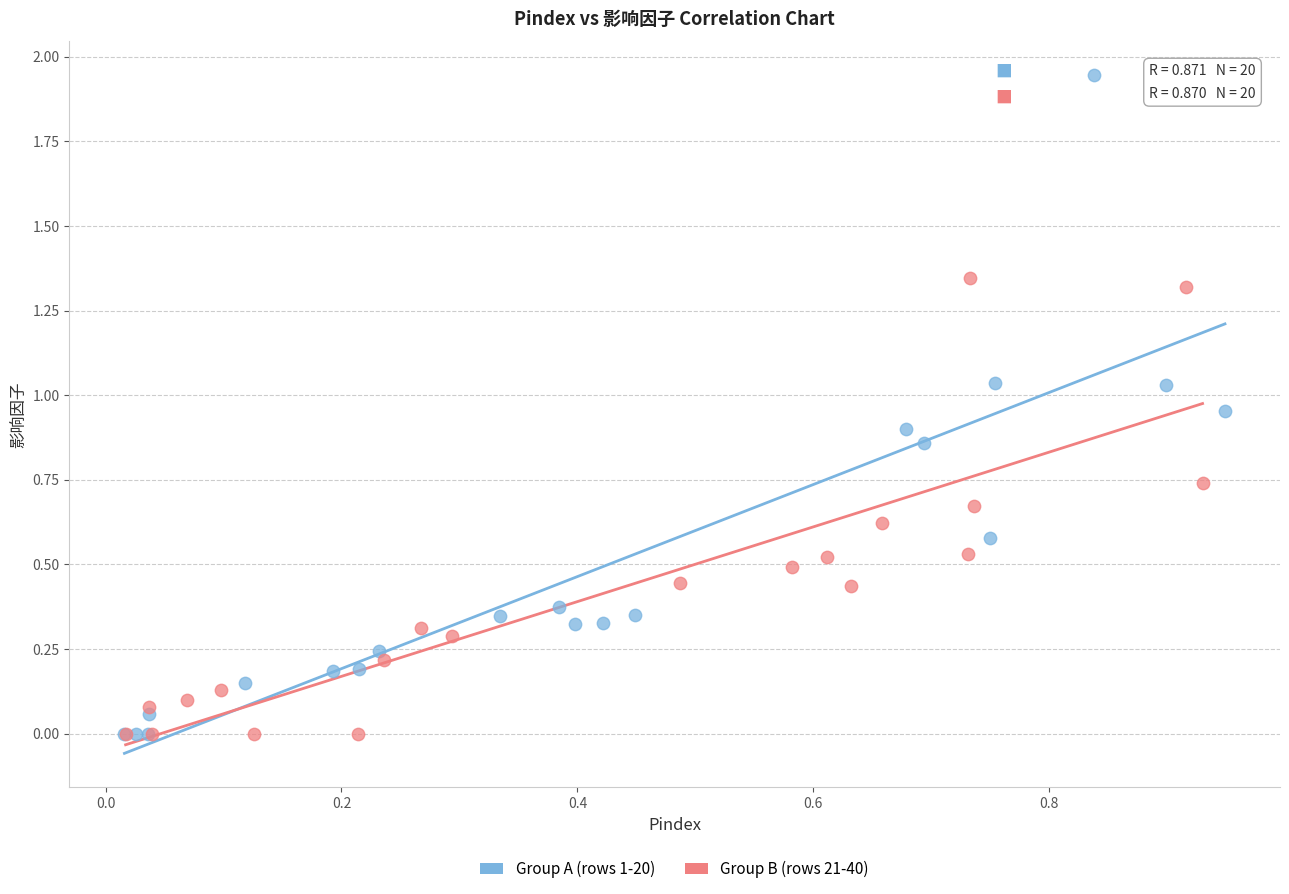

What are all the series names shown in the legend?

Group A (rows 1-20), Group B (rows 21-40)